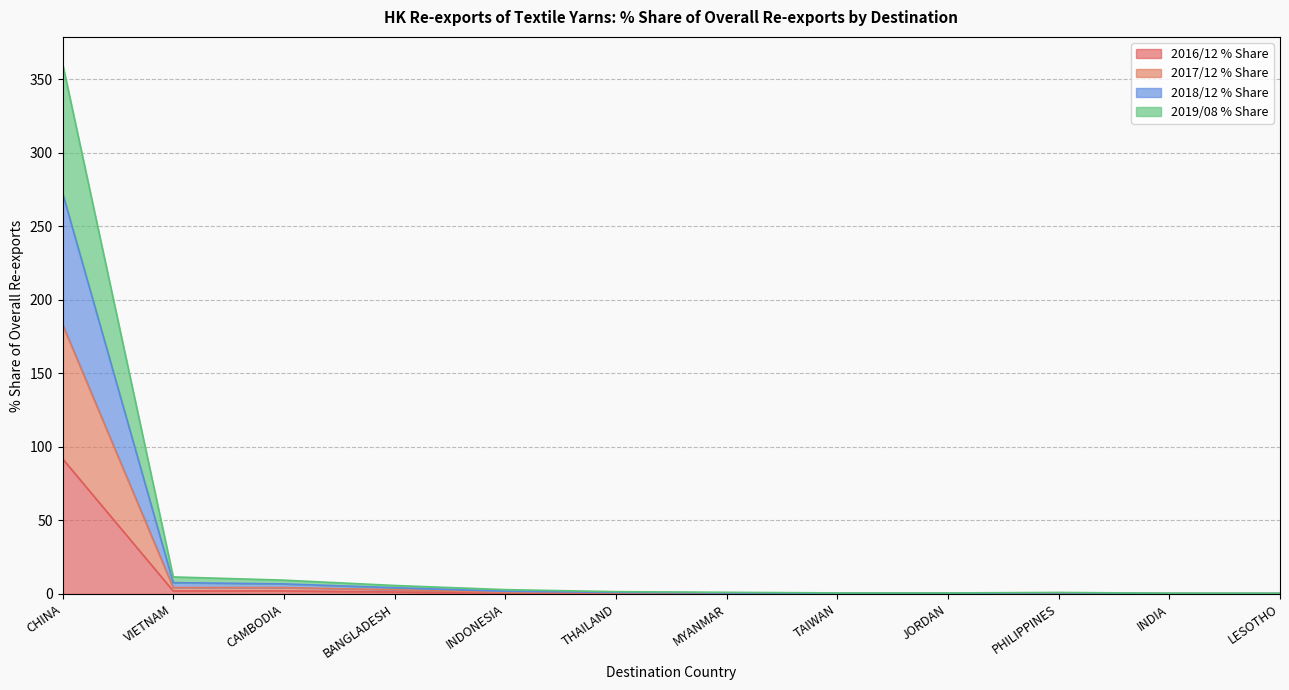

At how many categories does at least one series exceed 196?

1